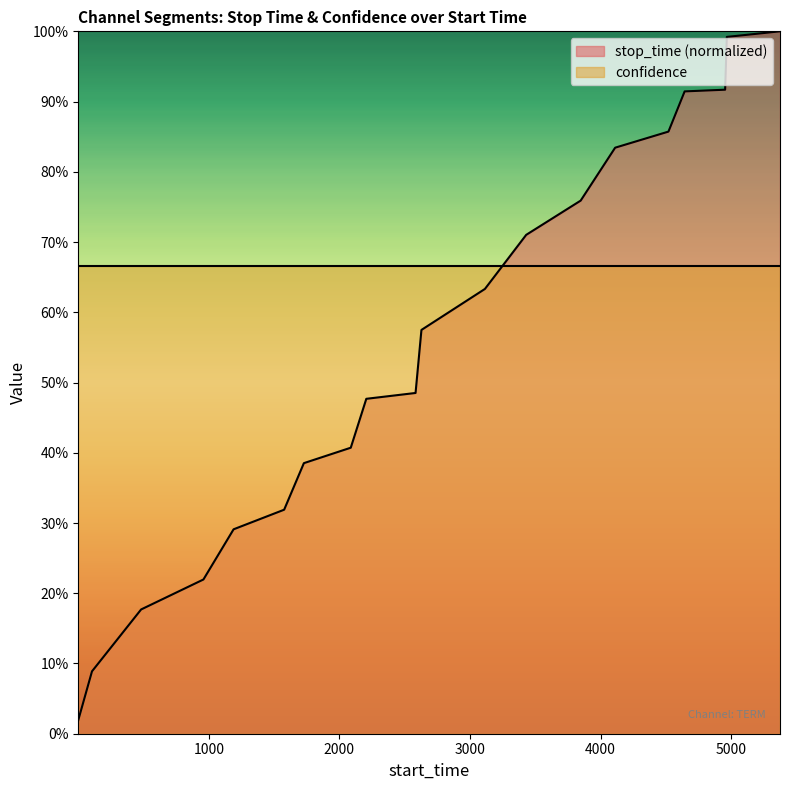

Does the chart display data point markers on the line(s)?

No